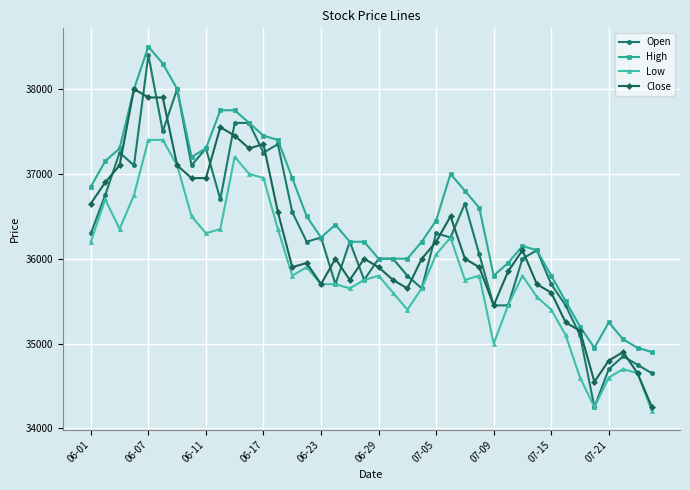

True or false: High and Low cross at least once.

False